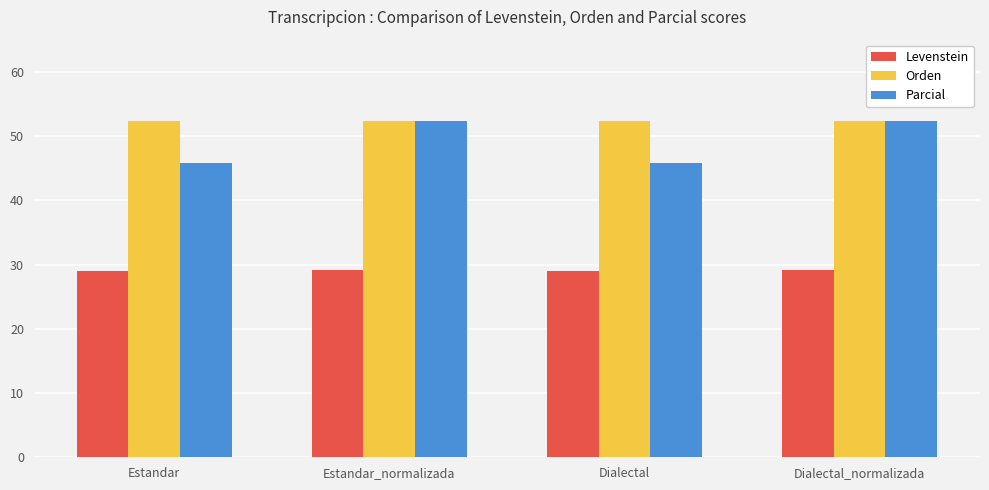

What position from the right is Estandar_normalizada?

3